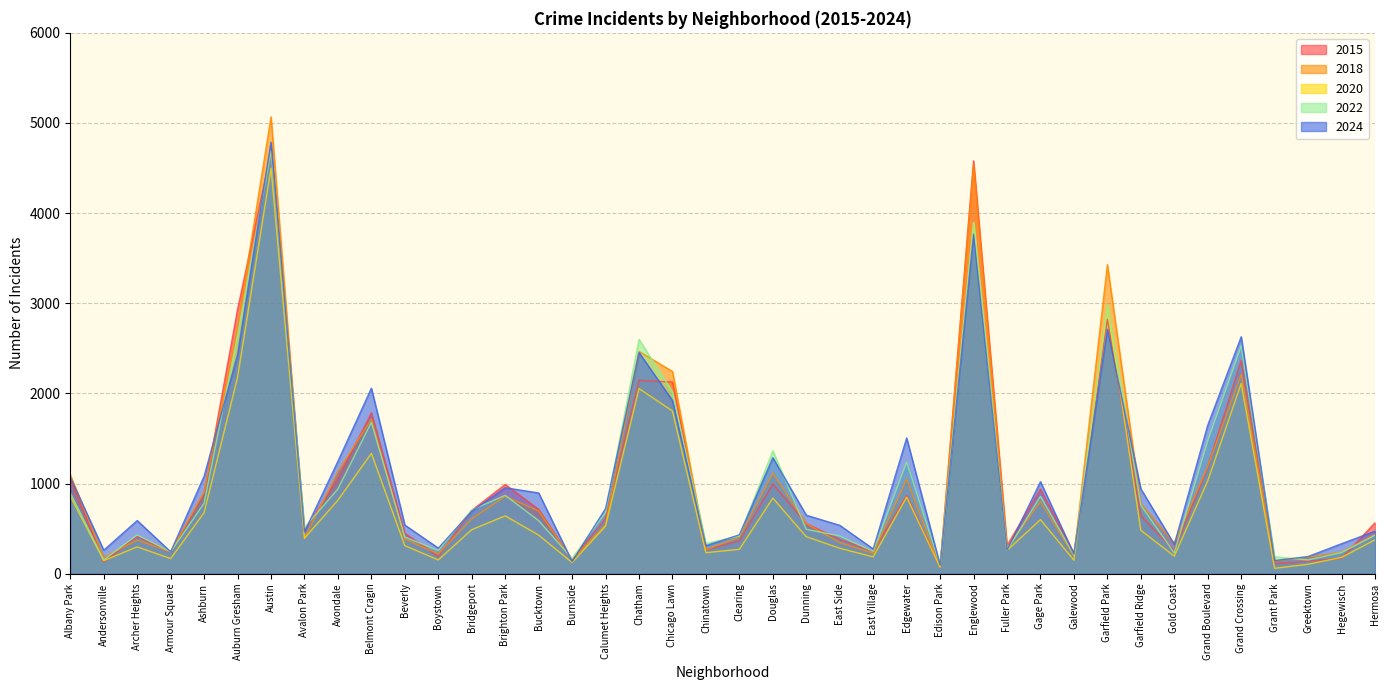

Between Edison Park and Greektown, which series saw the biggest shift?

2018